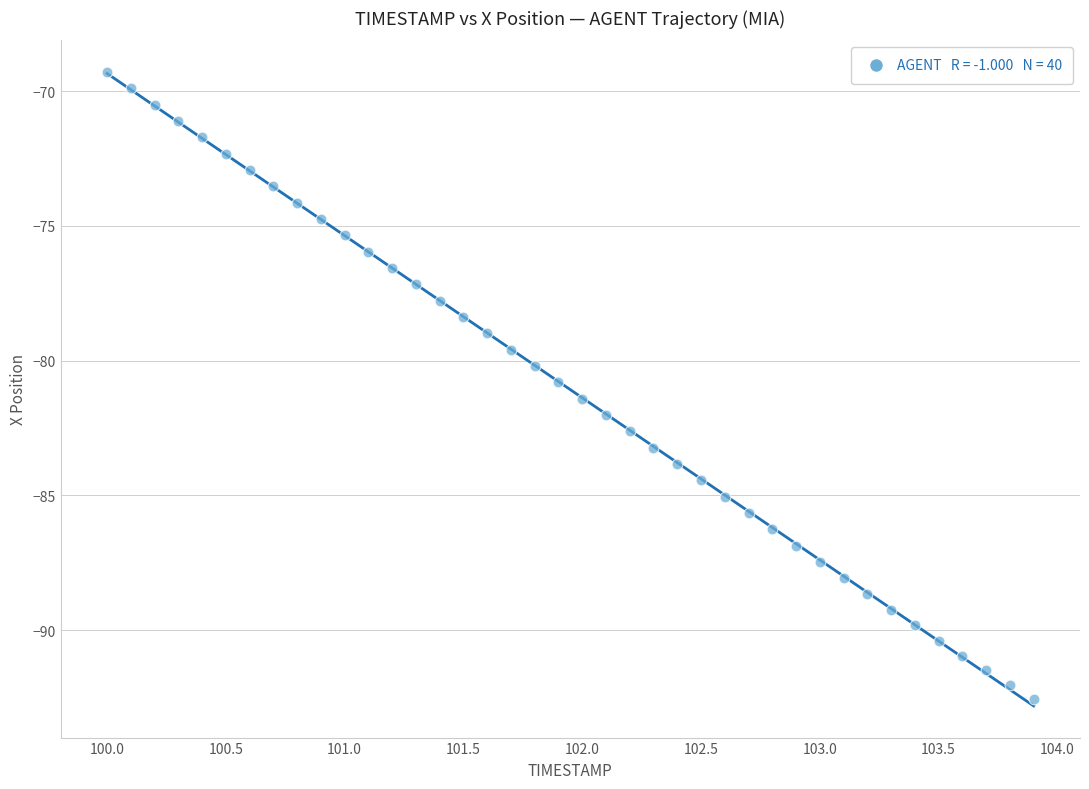

What is the range of Y values (max minus min)?

23.3